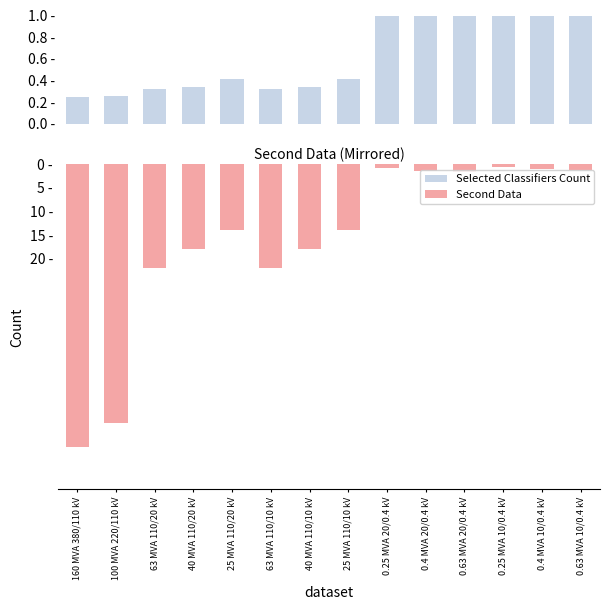

What is the difference between the maximum and minimum values in the pfe_kw (Second Data) series?

59.4